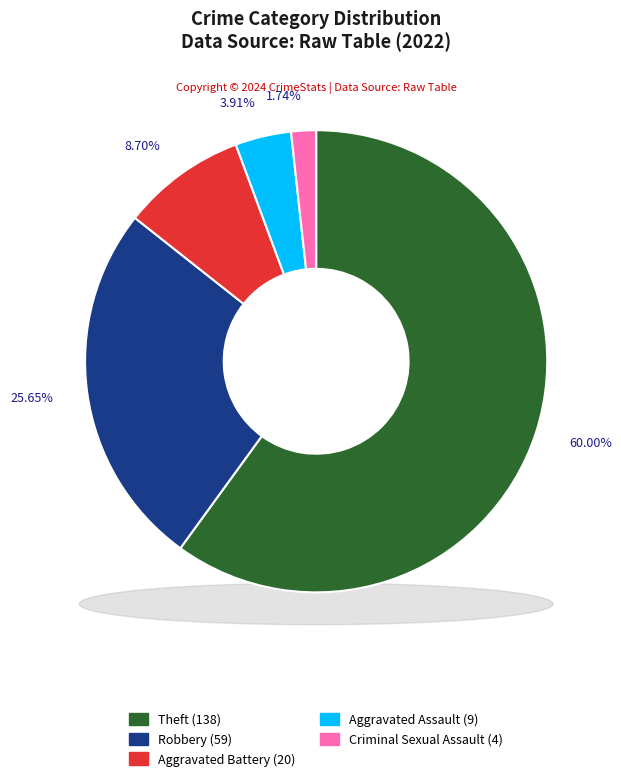

Which slice is the largest?

Theft